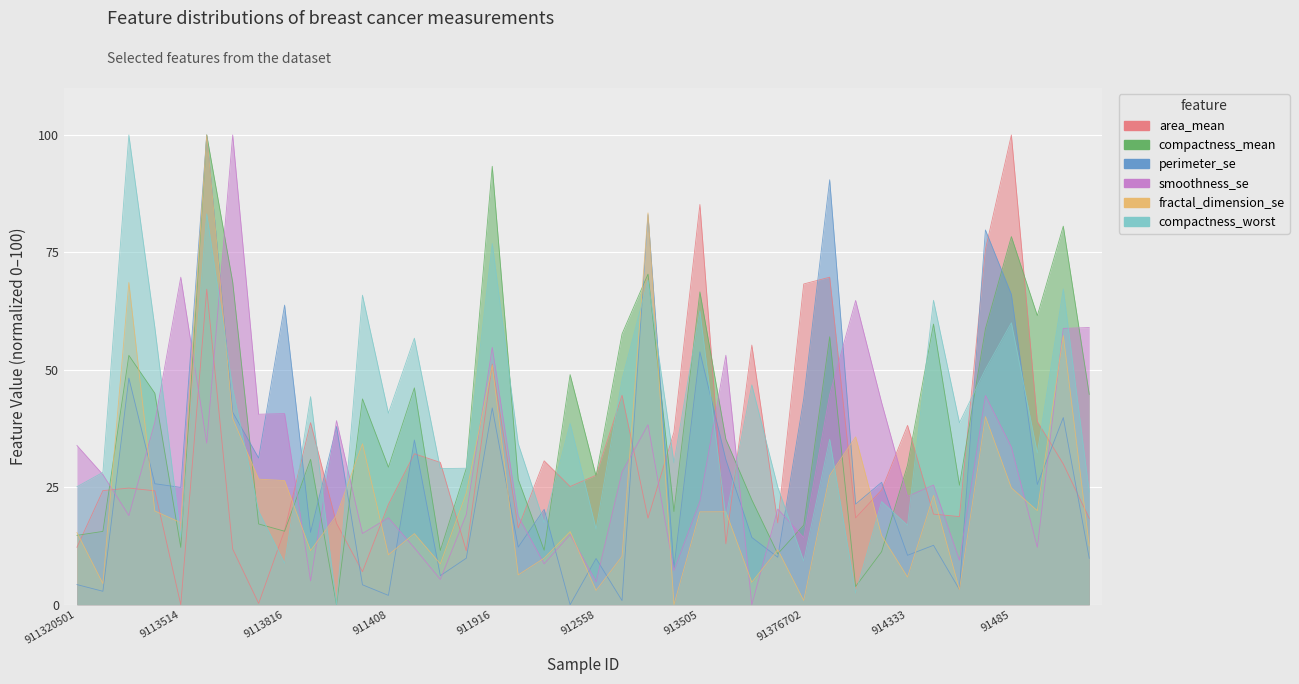

What is the total value across all series at 911408?

122.5